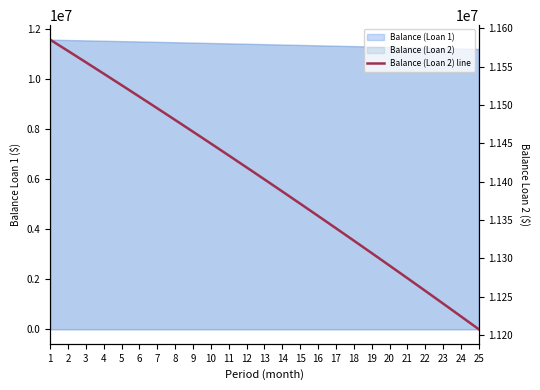

What is the smallest value displayed?

11207604.8